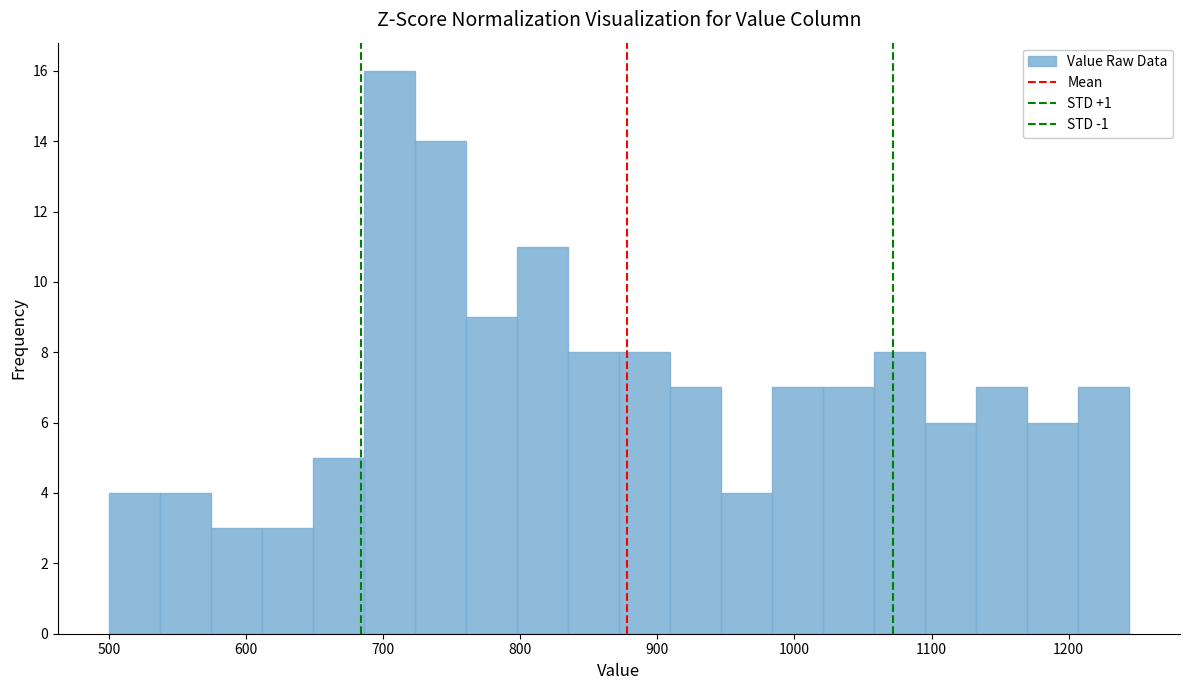

Read against the x-axis, roughly where is the centre of the tallest bar?

700